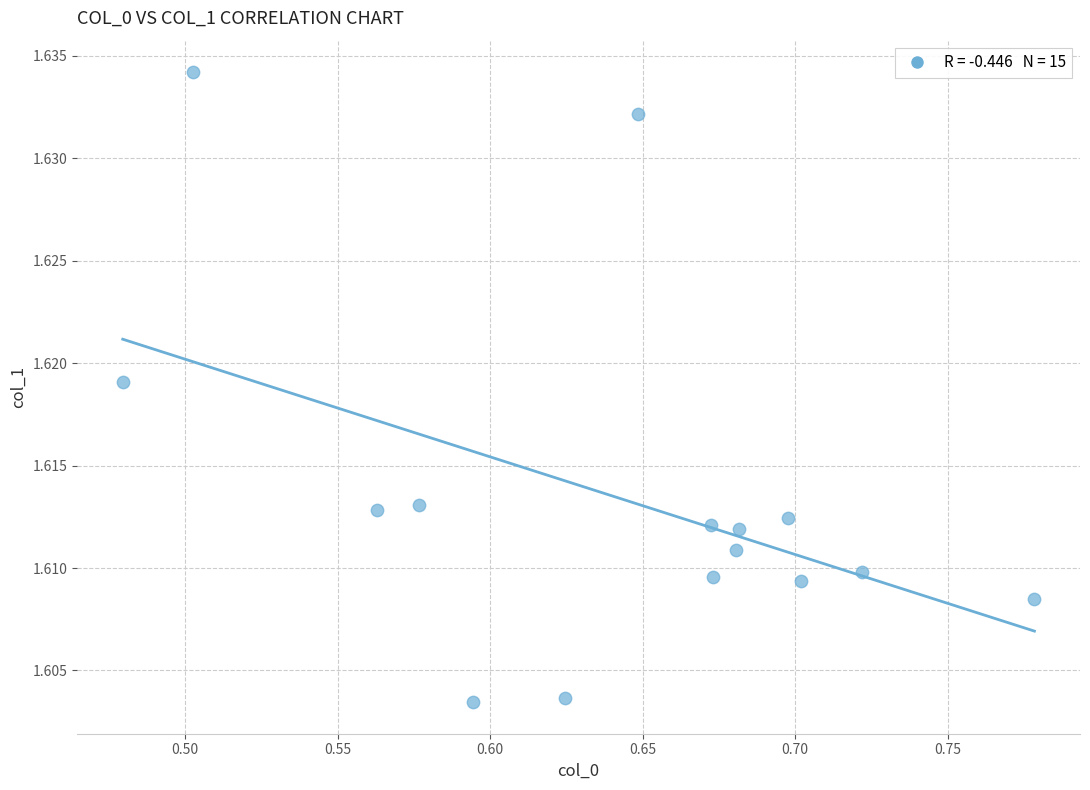

What is the range of X values (max minus min)?

0.3